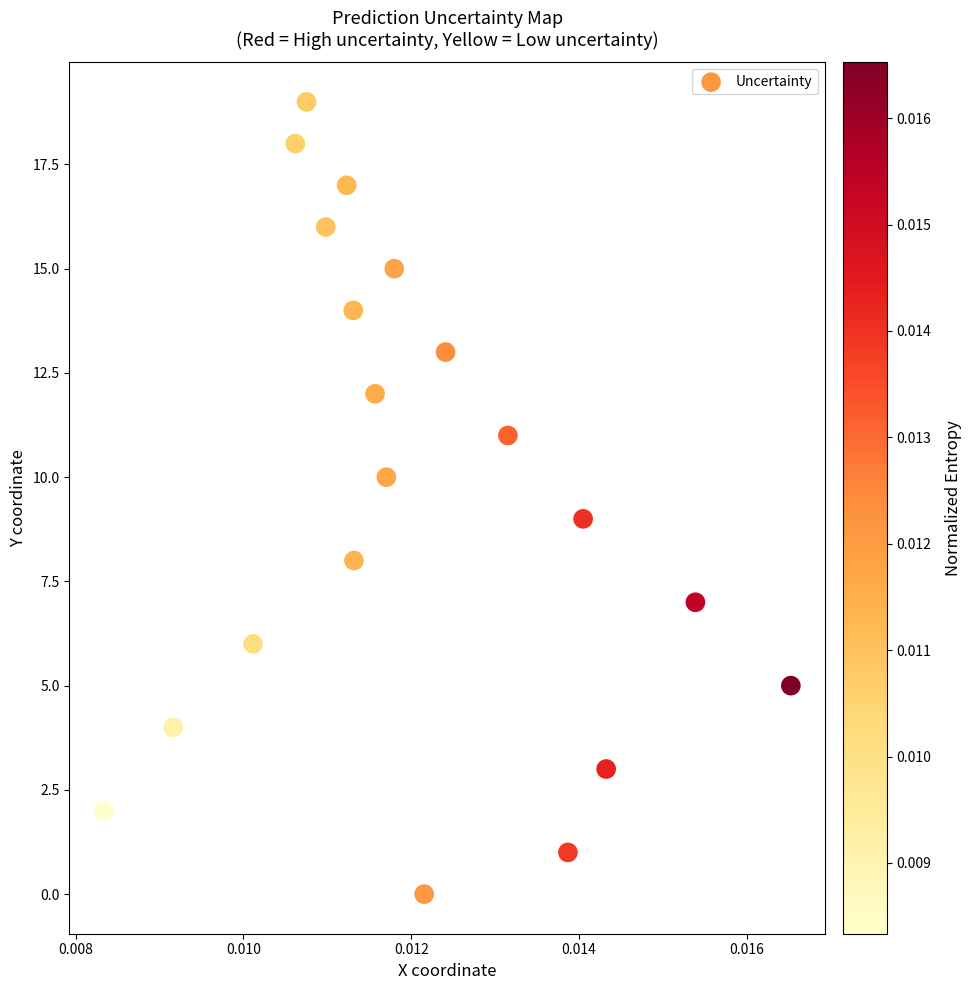

What is the range of Y values (max minus min)?

19